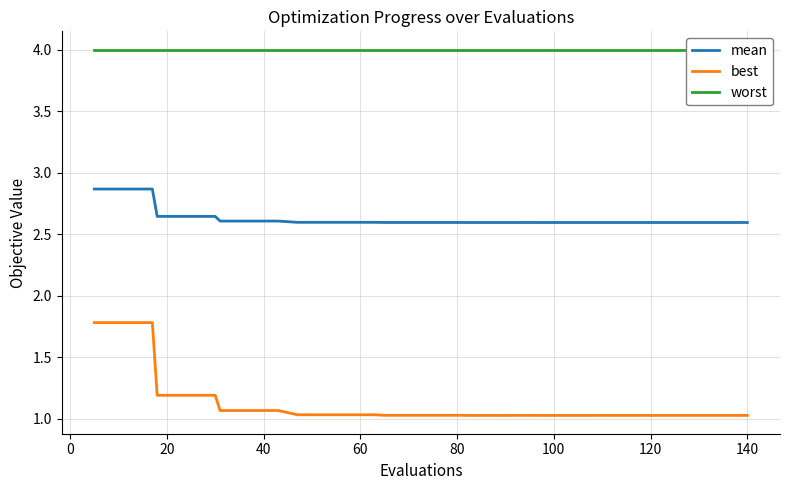

Rank the series by their maximum value, from highest to lowest.

worst, mean, best